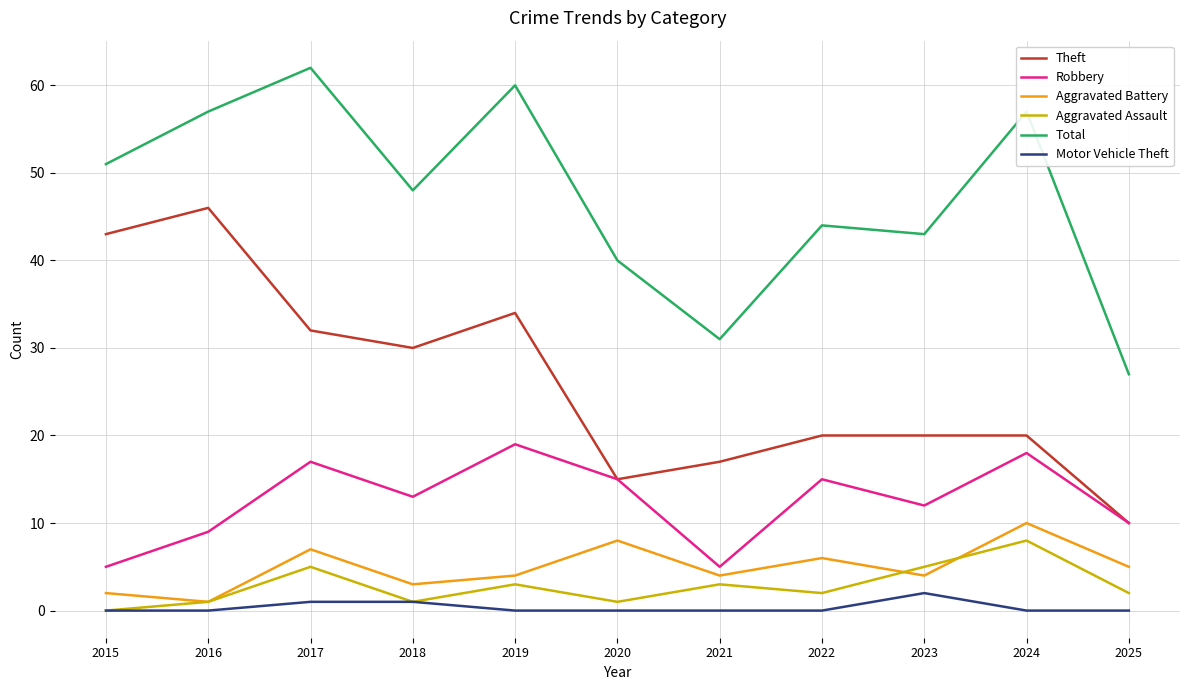

Rank the series by their maximum value, from highest to lowest.

Total, Theft, Robbery, Aggravated Battery, Aggravated Assault, Motor Vehicle Theft